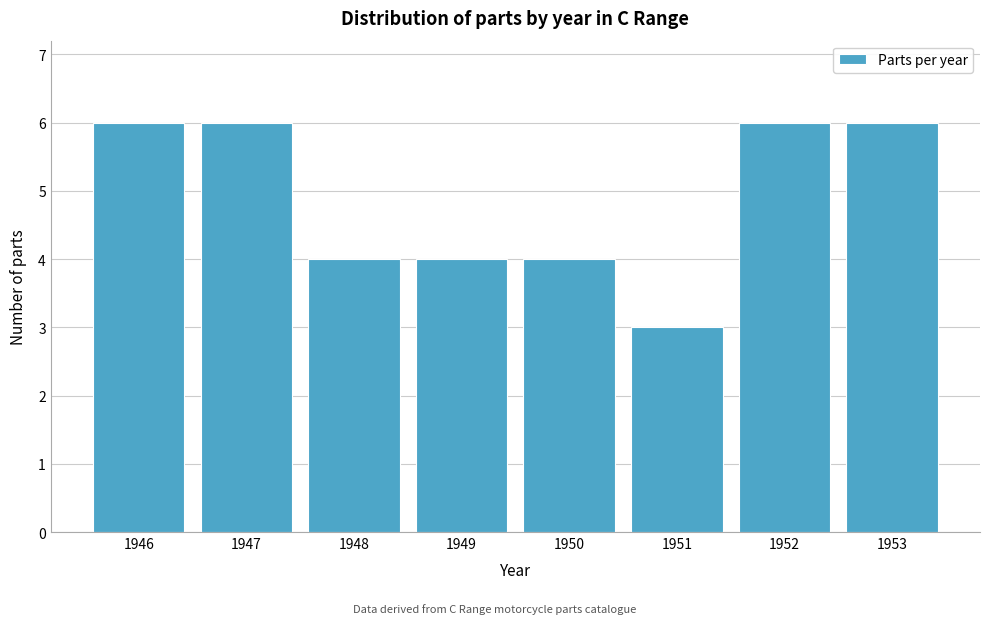

Reading left to right, what are all the values shown in this chart?

6	6	4	4	4	3	6	6